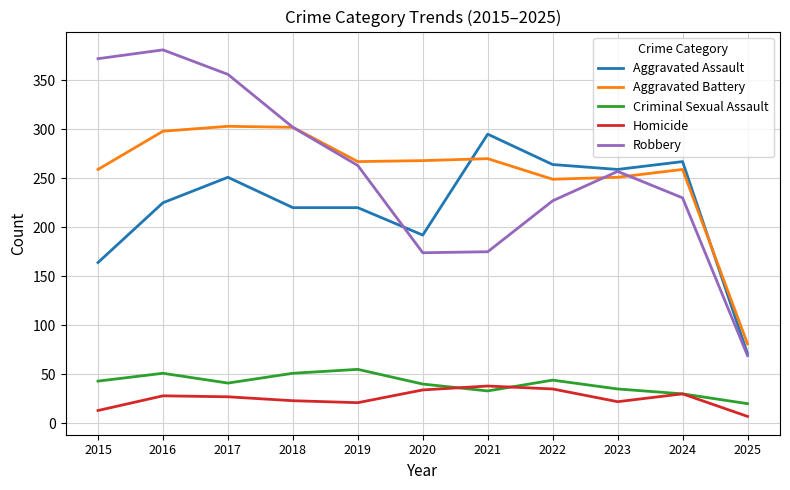

What is the difference between the highest and lowest values at 2018?

279